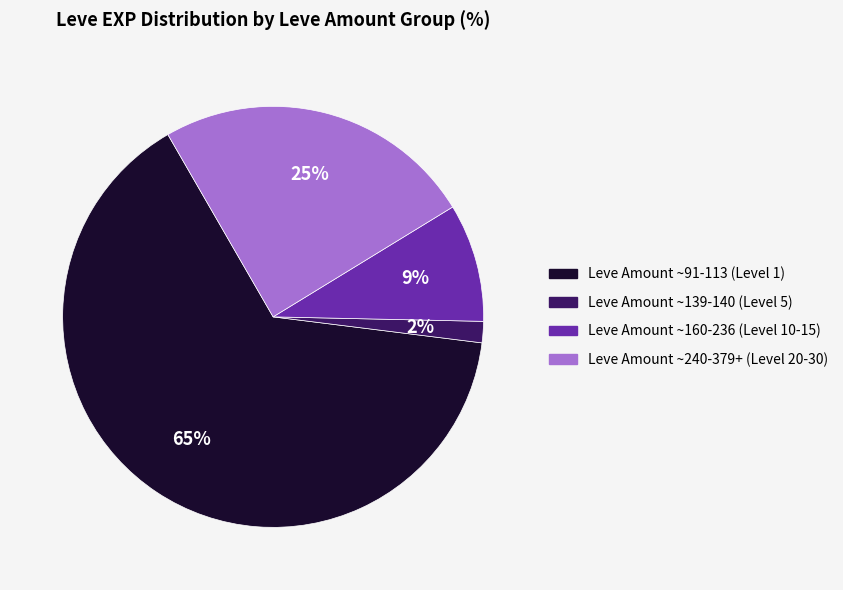

To the nearest percent, what is the average slice percentage?

25%